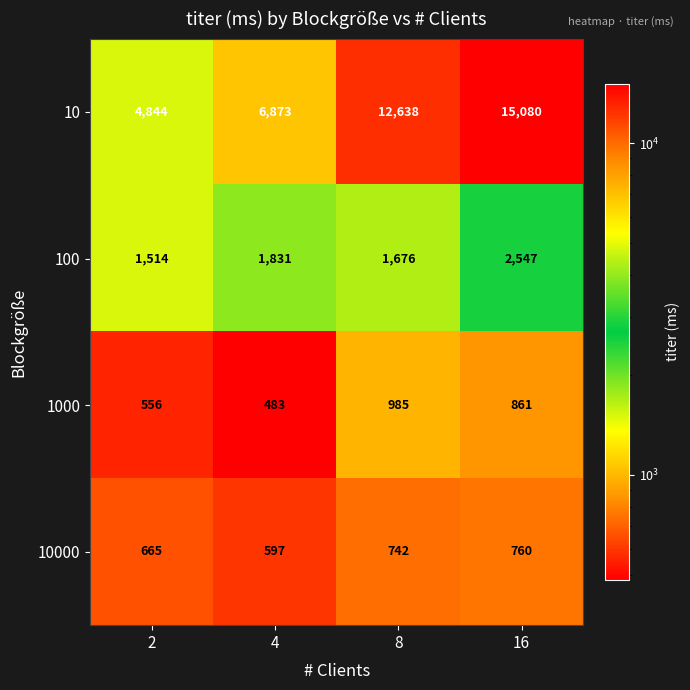

Count the 10 values in the range 6873 to 15080.

3